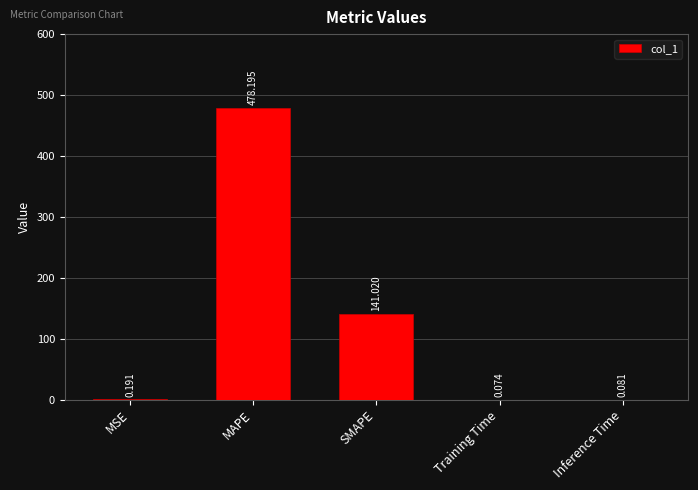

Which has a higher value, MAPE or SMAPE?

MAPE